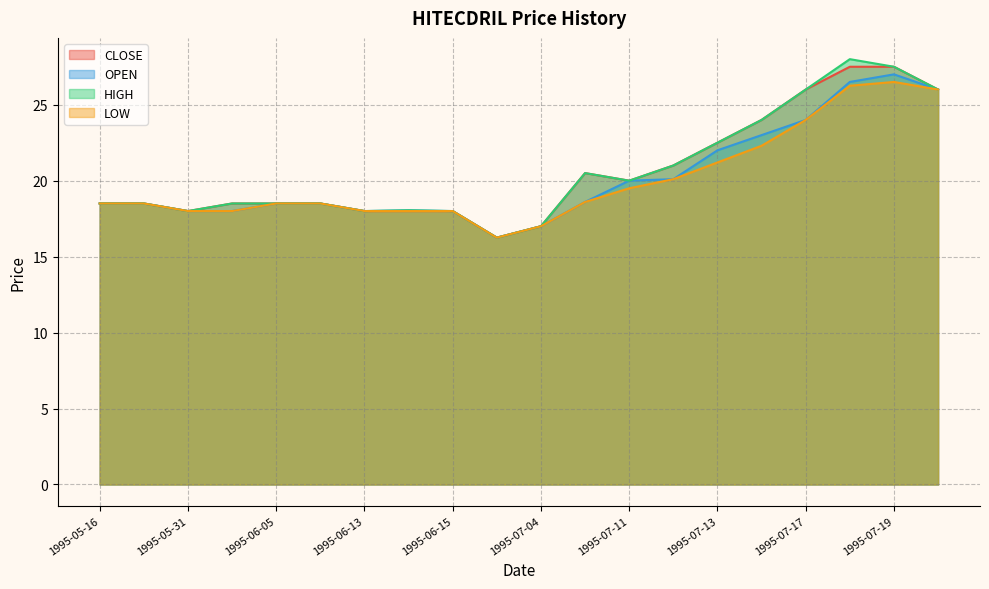

Rank the series at 1995-05-17 from highest to lowest value.

CLOSE, OPEN, HIGH, LOW